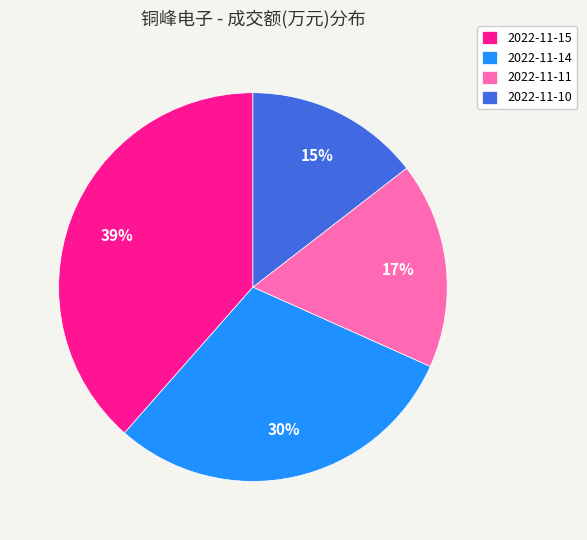

To the nearest percent, what portion does 2022-11-15 represent?

39%